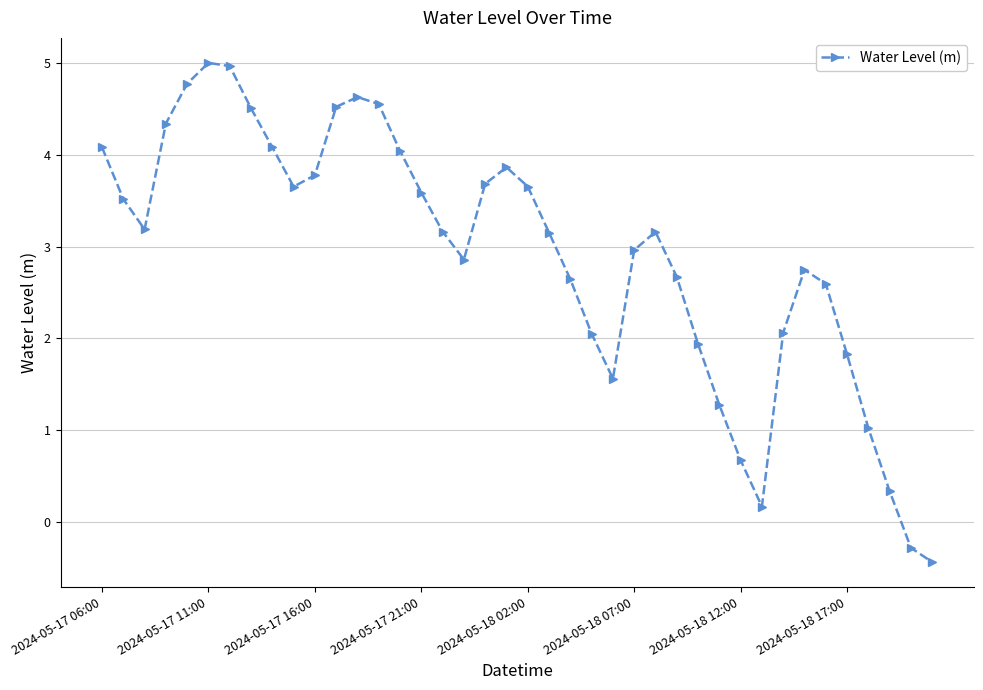

How many values are below zero?

2